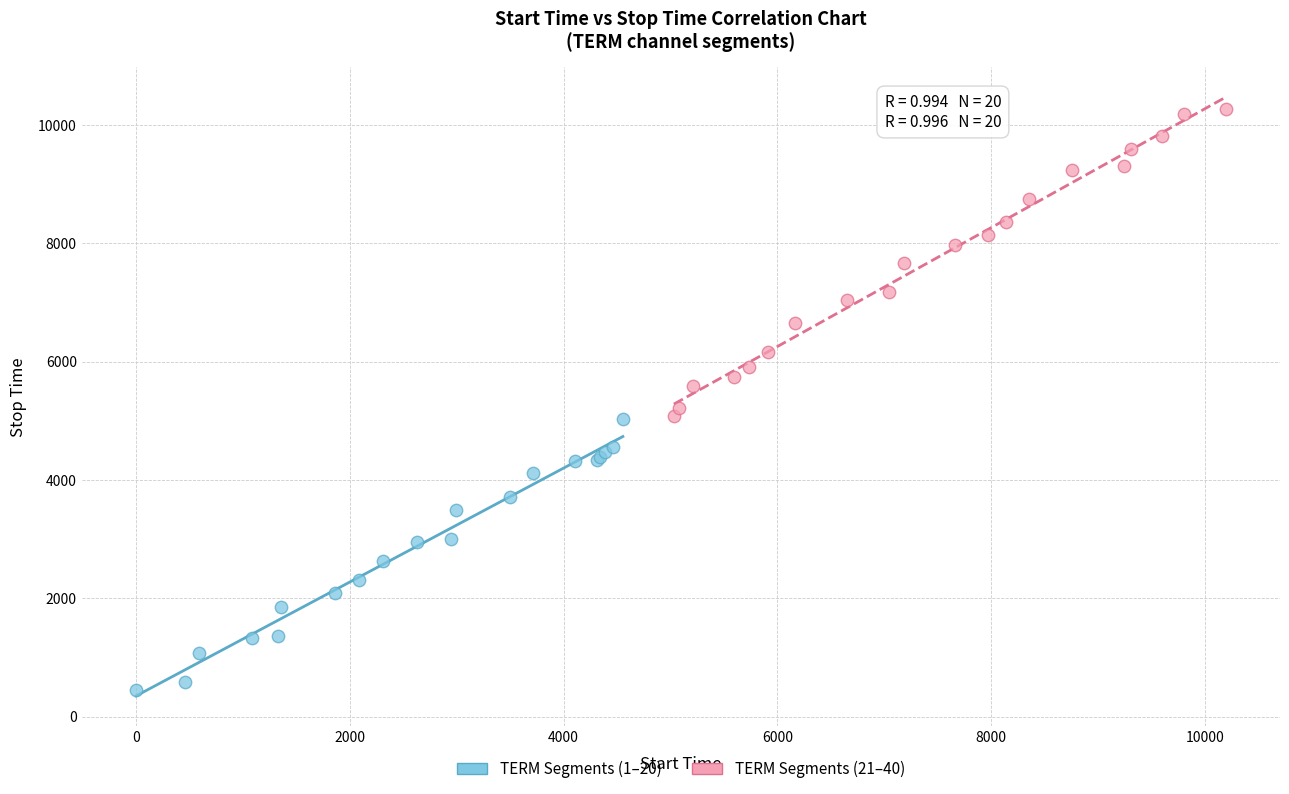

Which series reaches the maximum Y coordinate?

TERM Segments (21–40)